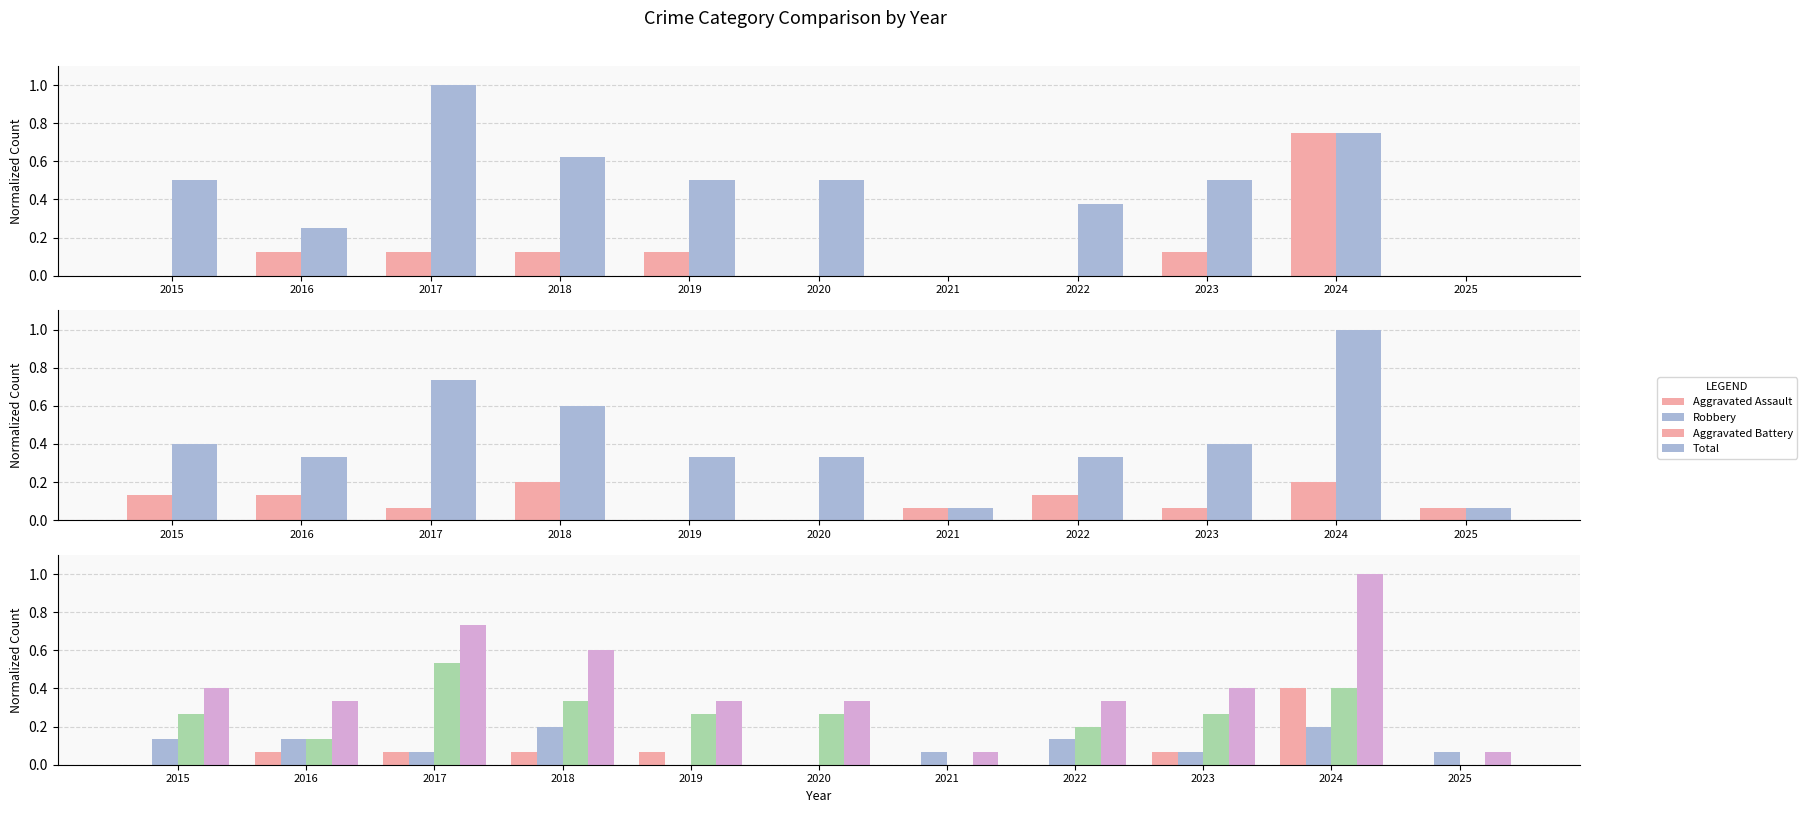

What is the average value of the Aggravated Battery series?

0.1